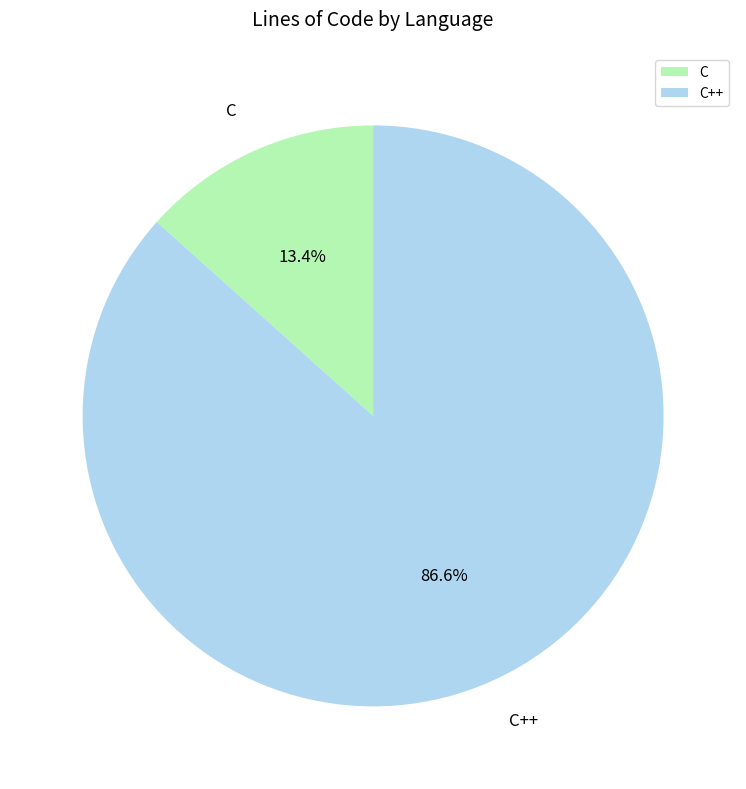

Approximately how many times larger is the value at C compared to C++?

0.2